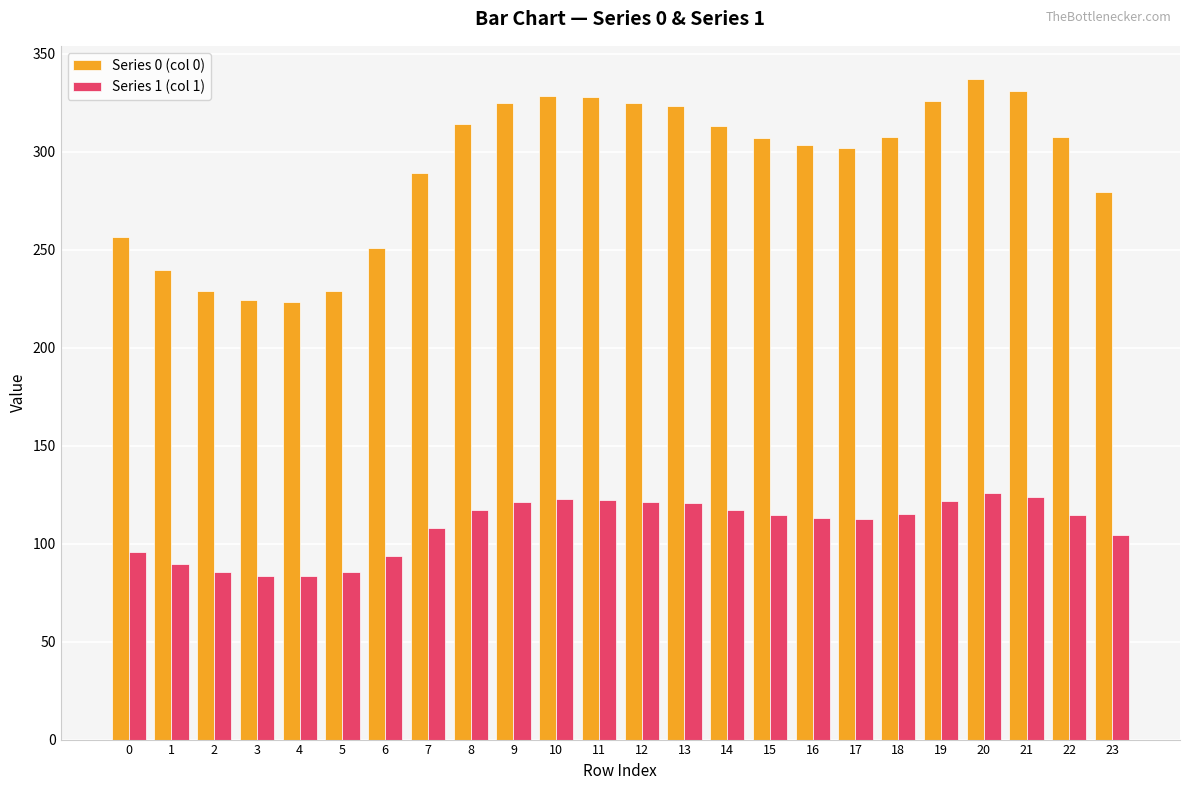

Which series has the largest range (max minus min)?

Series 0 (col 0)